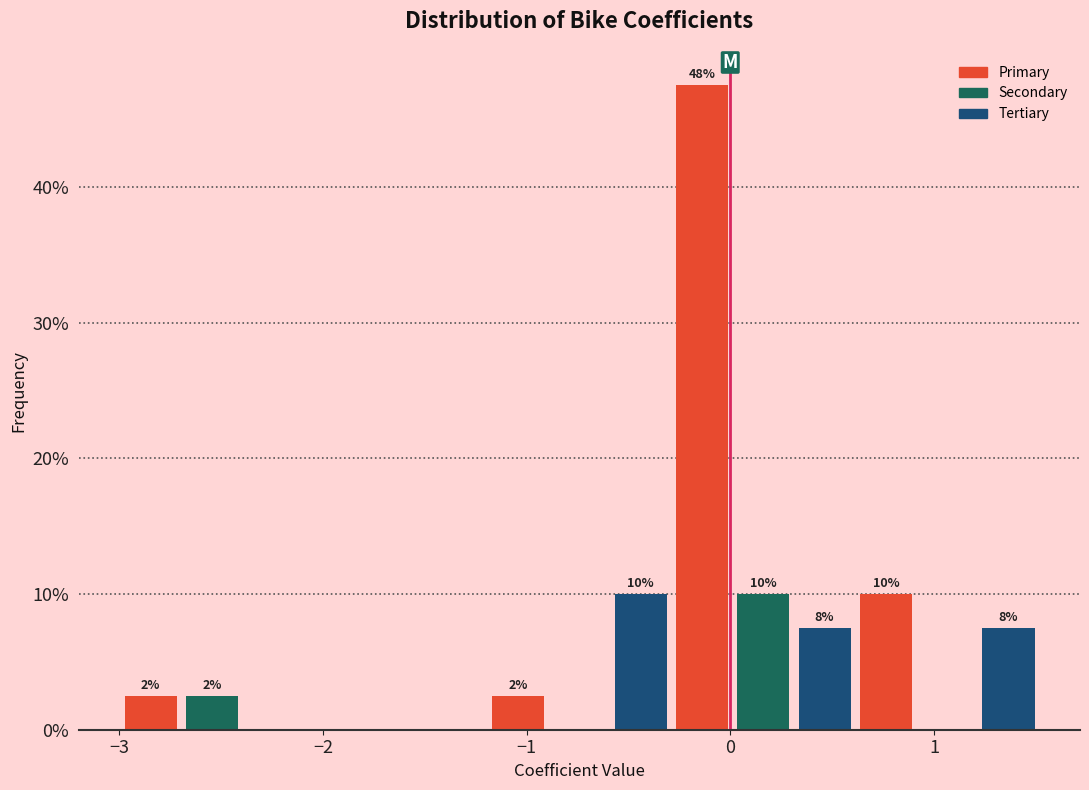

Around what value on the x-axis is the tallest bar? Give the approximate position of its centre, as read against the axis.

-0.1